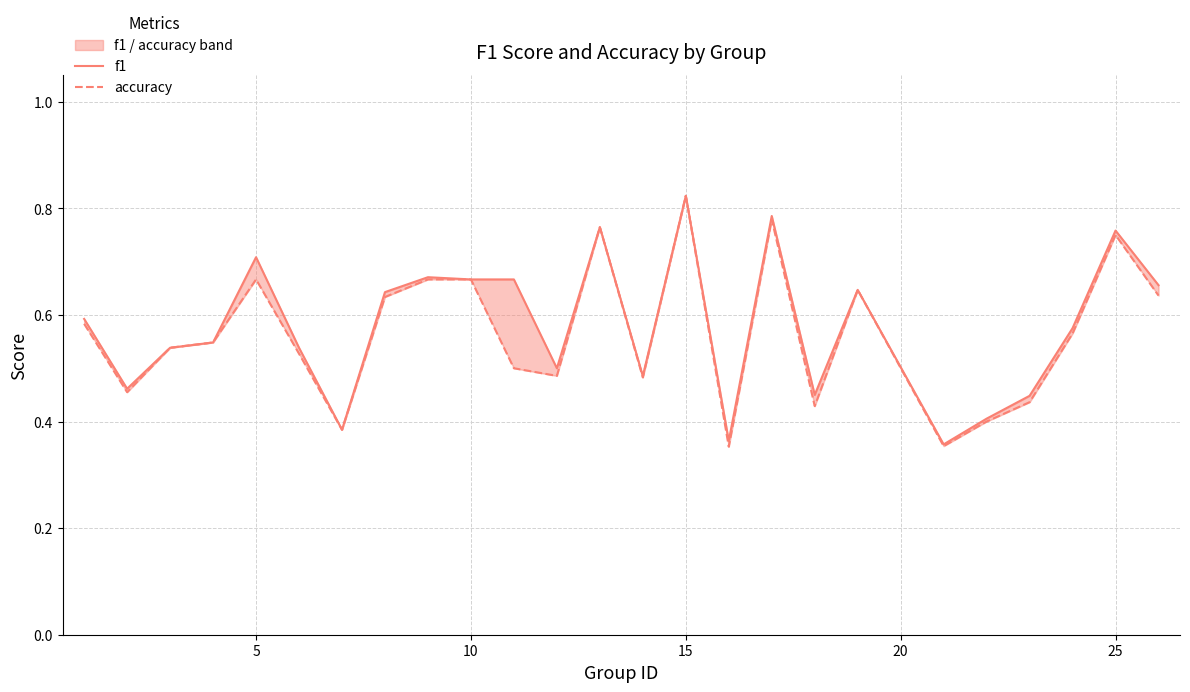

True or false: f1 has more than 1 points higher than both neighbors.

True